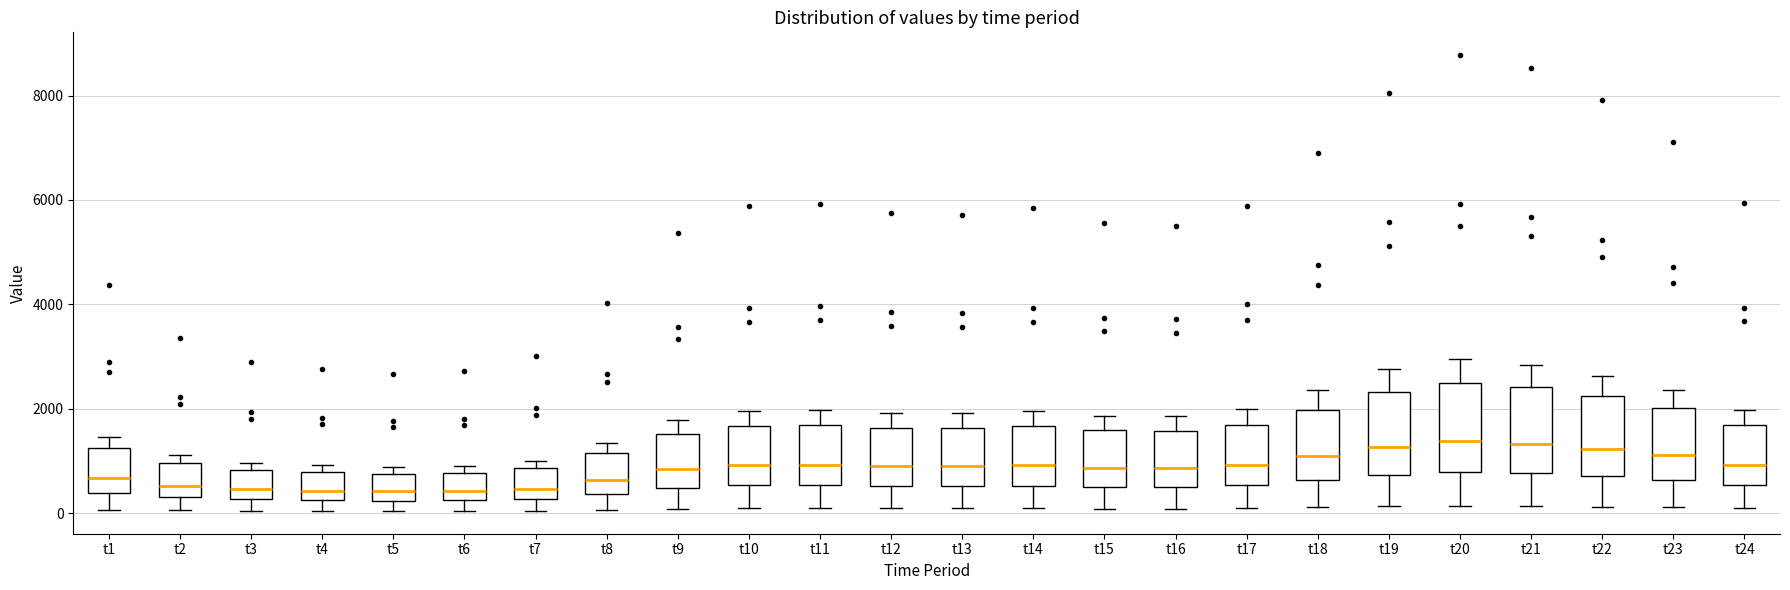

Reading left to right, read every box against the y-axis: the position of its median line, the range the box covers, and the ends of its whiskers. The values are not printed on the chart, so give them approximately, as read against the axis.

t1: median 600, box 400 to 1200, whiskers 0 to 1400
t2: median 600, box 400 to 1000, whiskers 0 to 1200
t3: median 400, box 200 to 800, whiskers 0 to 1000
t4: median 400, box 200 to 800, whiskers 0 to 1000
t5: median 400, box 200 to 800, whiskers 0 to 800 (just above the box's upper edge)
t6: median 400, box 200 to 800, whiskers 0 to 1000
t7: median 400, box 200 to 800, whiskers 0 to 1000
t8: median 600, box 400 to 1200, whiskers 0 to 1400
t9: median 800, box 400 to 1600, whiskers 0 to 1800
t10: median 1000, box 600 to 1600, whiskers 0 to 2000
t11: median 1000, box 600 to 1600, whiskers 0 to 2000
t12: median 800, box 600 to 1600, whiskers 0 to 2000
t13: median 800, box 600 to 1600, whiskers 0 to 2000
t14: median 1000, box 600 to 1600, whiskers 0 to 2000
t15: median 800, box 600 to 1600, whiskers 0 to 1800
t16: median 800, box 400 to 1600, whiskers 0 to 1800
t17: median 1000, box 600 to 1600, whiskers 0 to 2000
t18: median 1000, box 600 to 2000, whiskers 200 to 2400
t19: median 1200, box 800 to 2400, whiskers 200 to 2800
t20: median 1400, box 800 to 2600, whiskers 200 to 3000
t21: median 1400, box 800 to 2400, whiskers 200 to 2800
t22: median 1200, box 800 to 2200, whiskers 200 to 2600
t23: median 1200, box 600 to 2000, whiskers 200 to 2400
t24: median 1000, box 600 to 1600, whiskers 0 to 2000